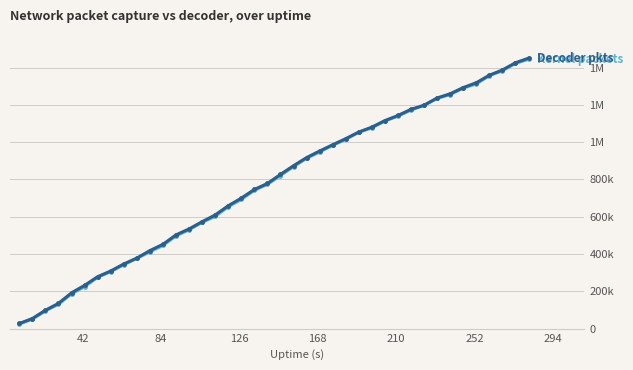

Does the chart have visible grid lines?

Yes